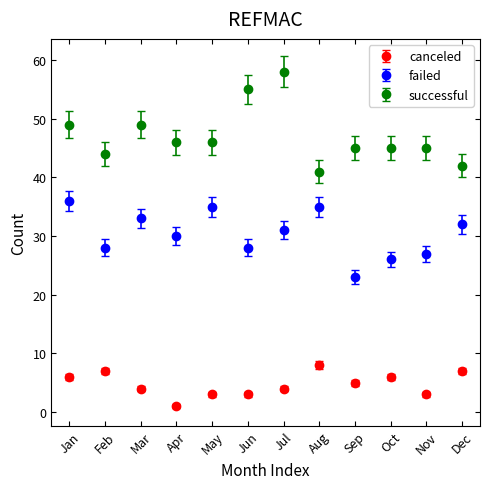

At which category does successful reach its first local peak?

Mar